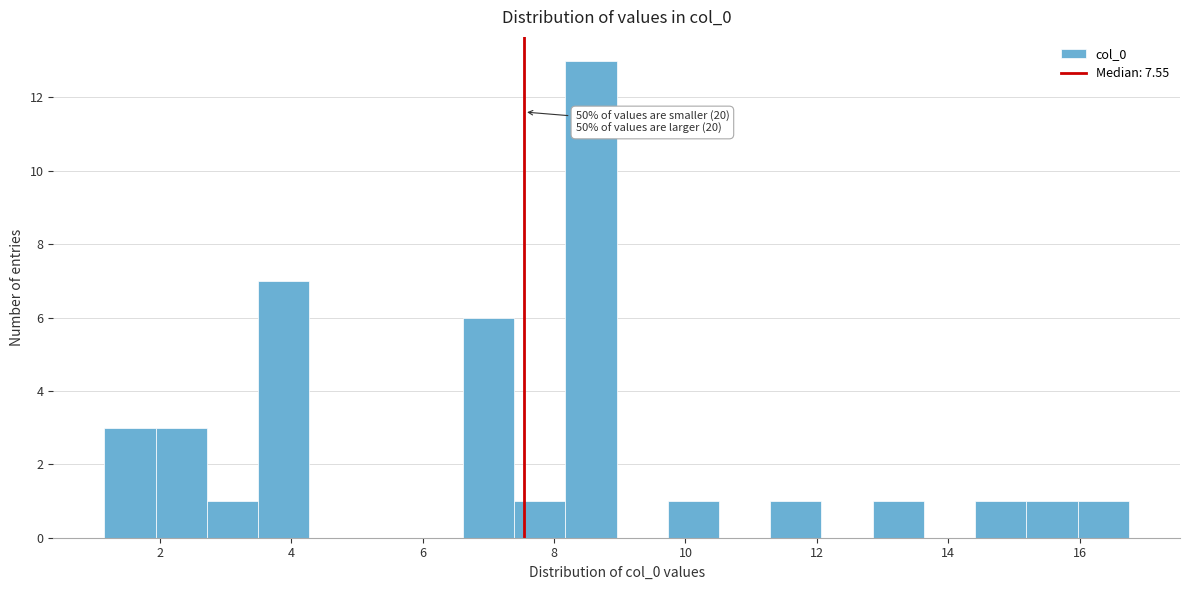

Read against the x-axis, roughly where is the centre of the tallest bar?

8.6